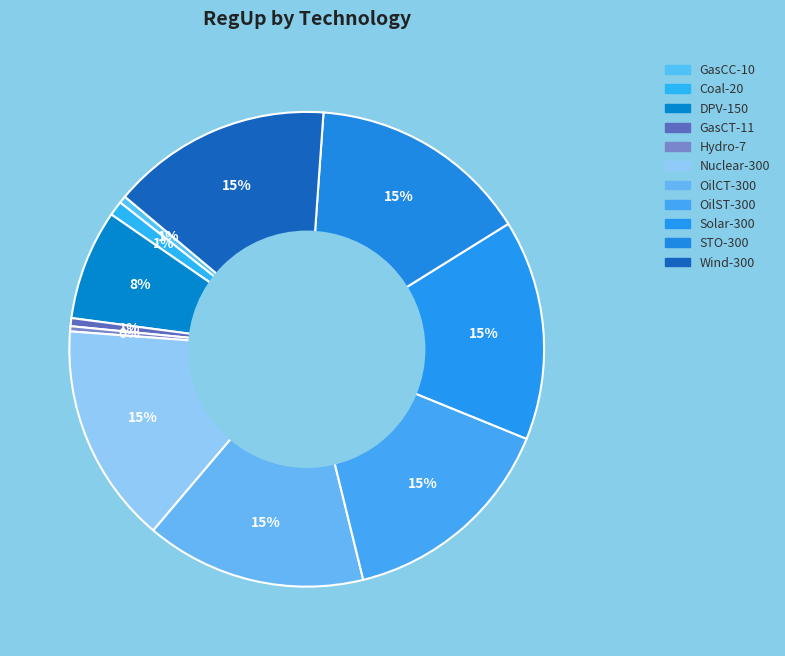

Which has a higher value, Nuclear or Wind?

Nuclear